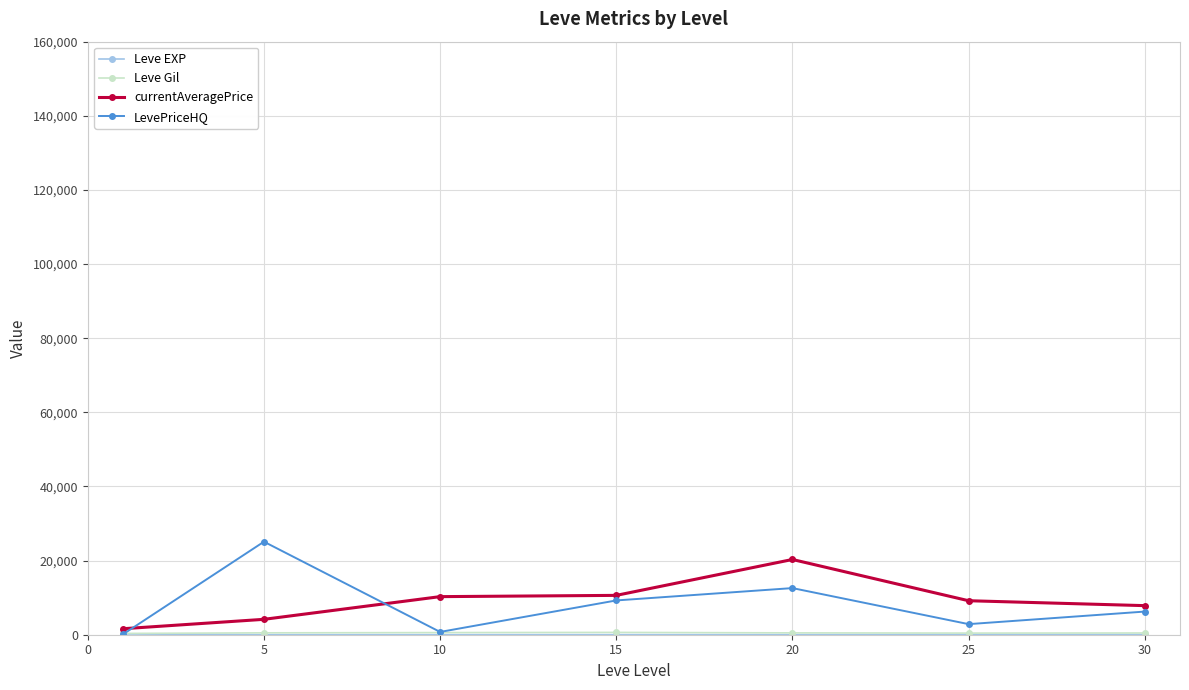

How many interior local peaks does the LevePriceHQ series have?

2